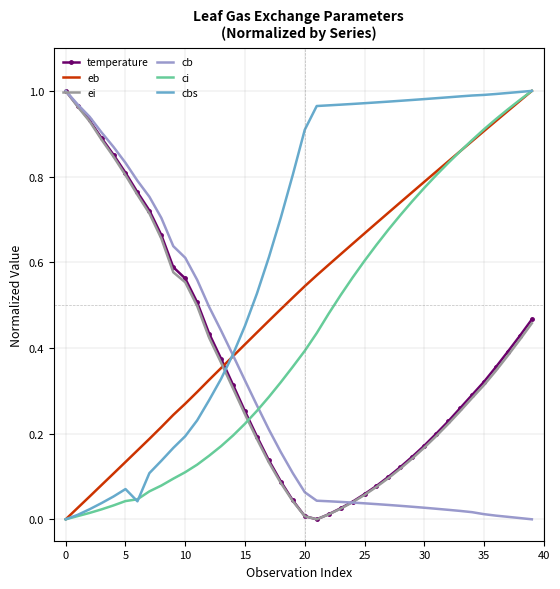

Which series has the largest total across all categories?

cbs